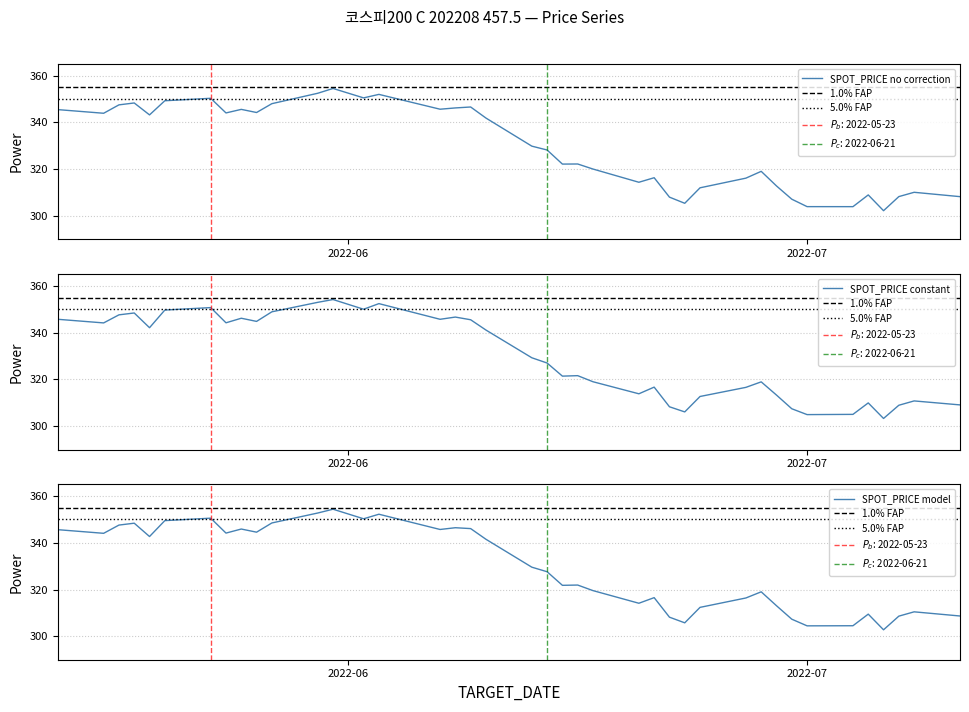

What is the minimum value for SPOT_PRICE constant?

303.3